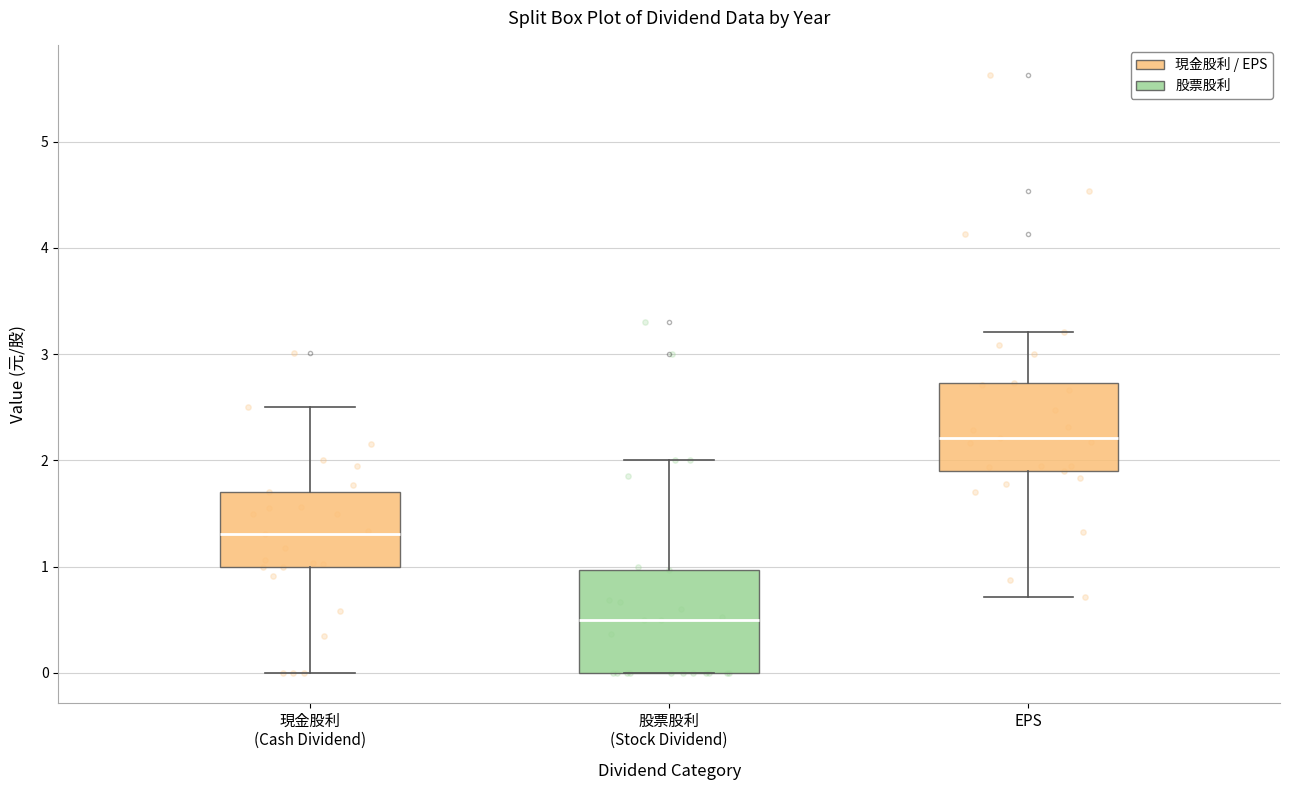

Reading left to right, transcribe this box plot: for each box, give where its median line is, the range the box spans, and where its two whiskers end, as read against the y-axis. The values are not printed on the chart, so give them approximately, as read against the axis.

現金股利 (Cash Dividend): median 1.3, box 1.0 to 1.7, whiskers 0.0 to 2.5
股票股利 (Stock Dividend): median 0.5, box 0.0 to 1.0, whiskers 0.0 to 2.0
EPS: median 2.2, box 1.9 to 2.7, whiskers 0.7 to 3.2